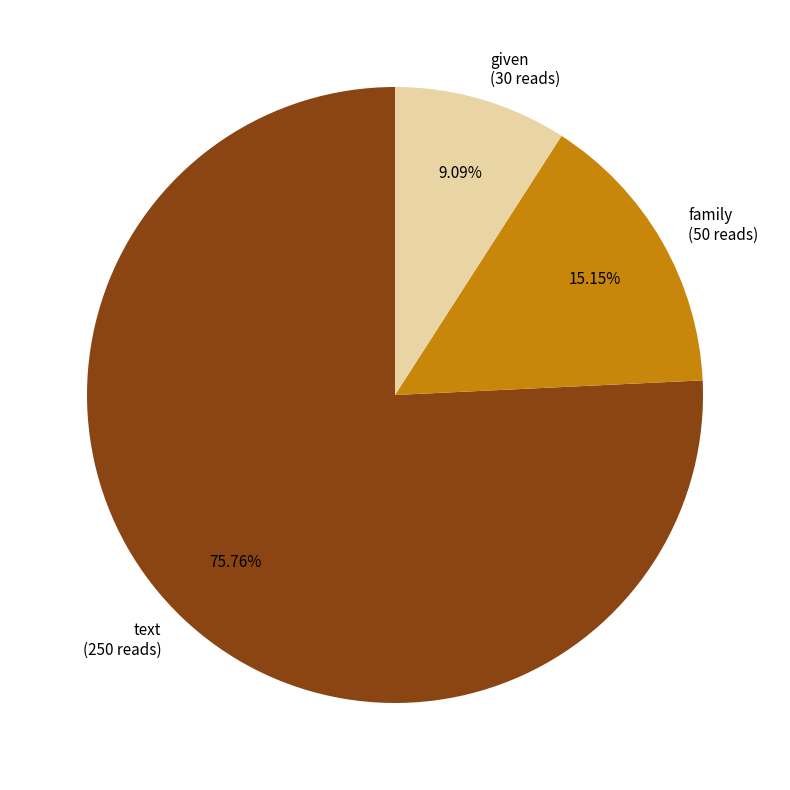

What is the ratio of the value at family to the value at given?

1.7